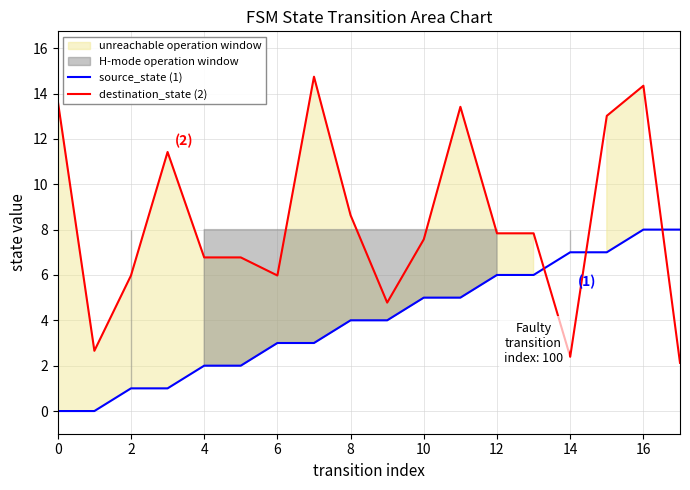

Which series has the widest spread of values?

destination_state (2)